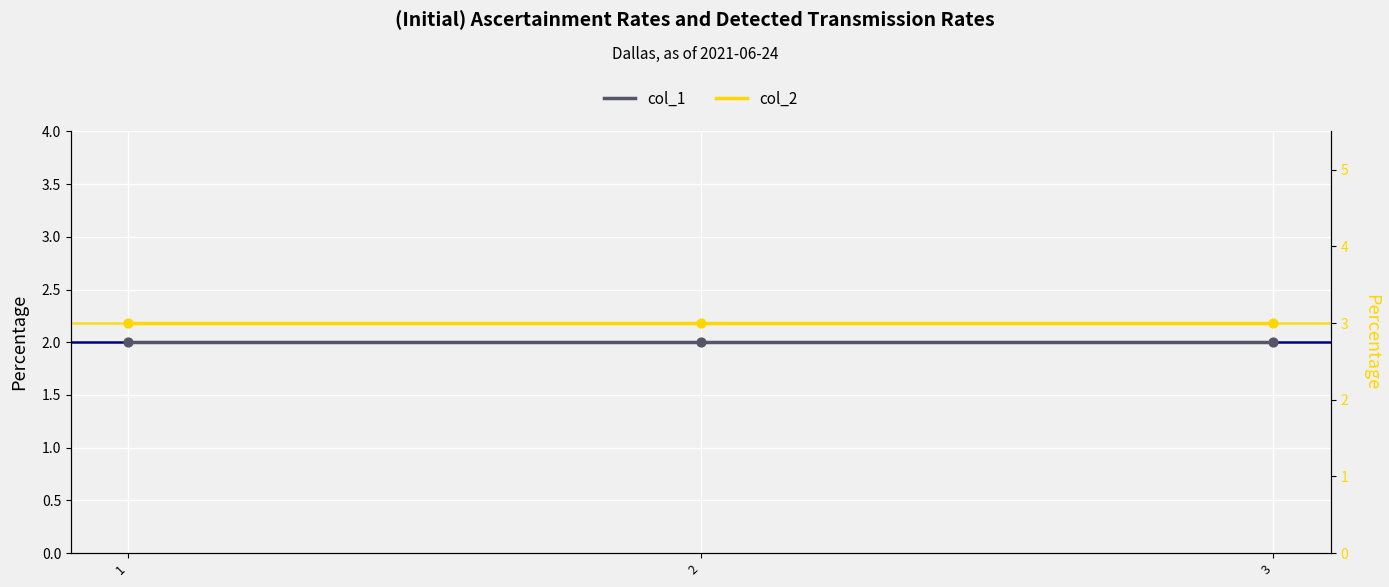

Which series contains the lowest Y value?

col_1